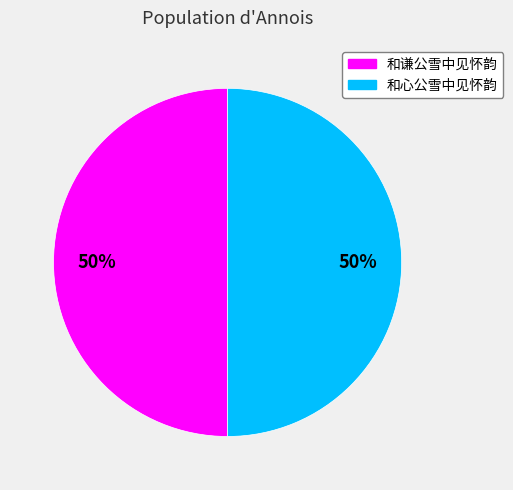

What is the ratio of the value at 和心公雪中见怀韵 to the value at 和谦公雪中见怀韵?

1.0